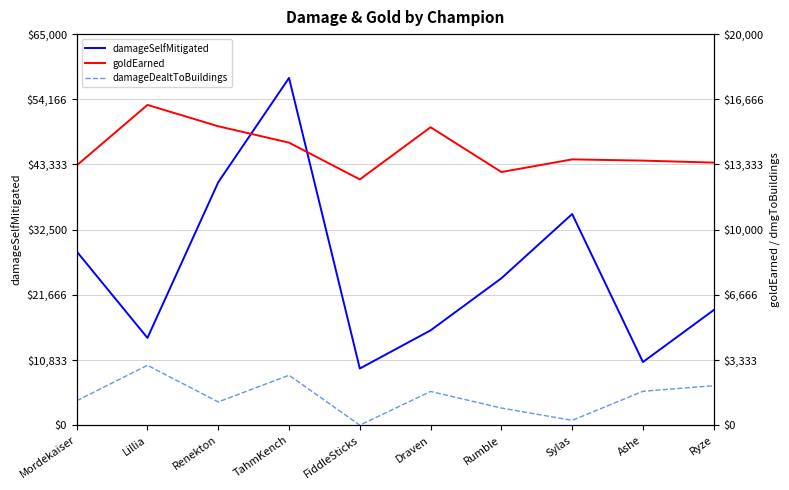

In damageDealtToBuildings, how many points are lower than both neighbors (excluding endpoints)?

3